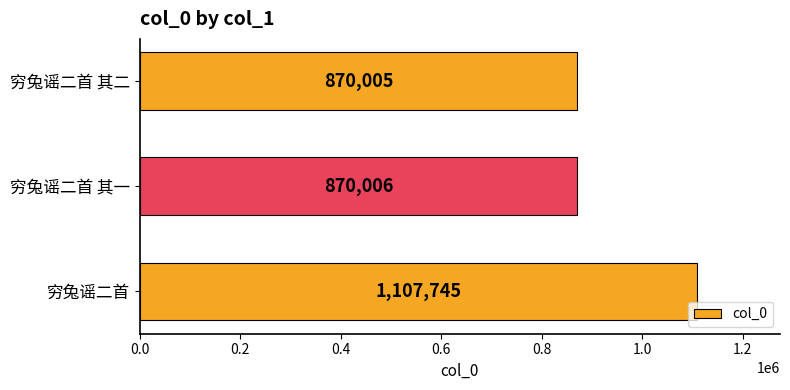

Is it true that the value at 穷兔谣二首 其一 is 1457343?

False